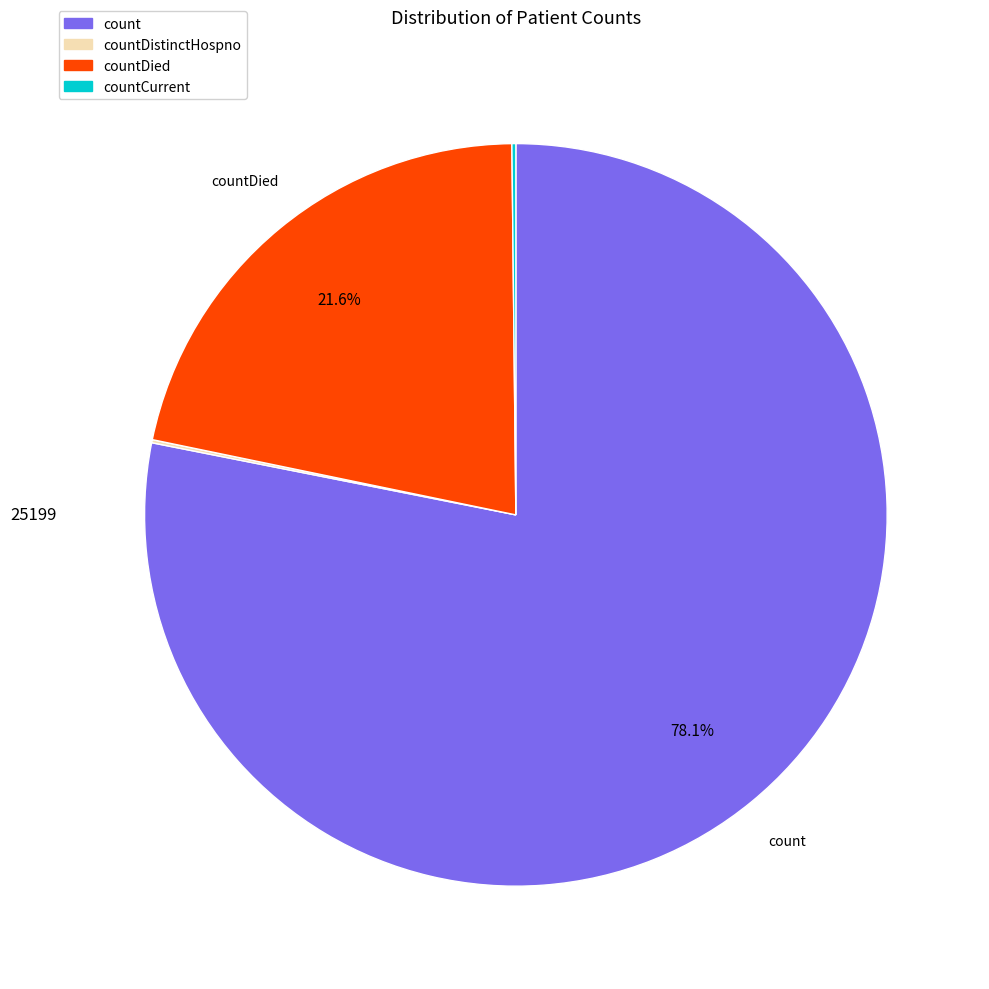

Is there a majority slice in this chart?

Yes